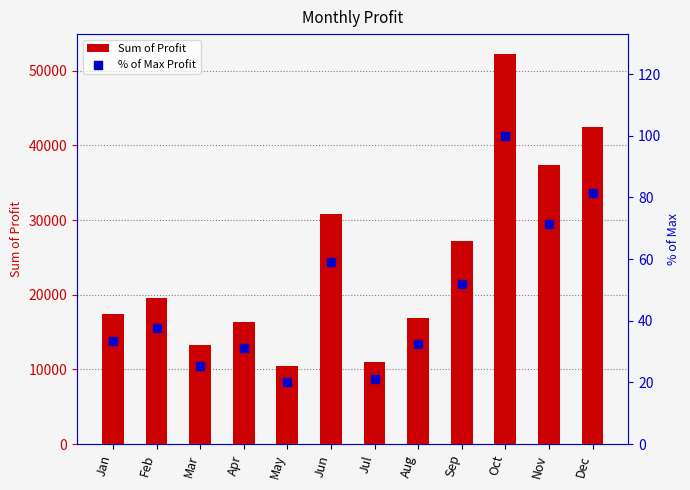

What are all the series names shown in the legend?

Sum of Profit, % of Max Profit